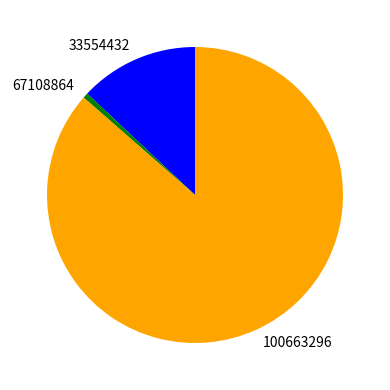

Which category accounts for the majority?

100663296